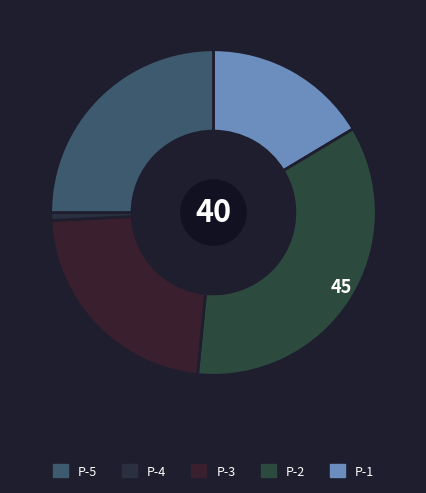

Count the number of slices in the pie.

5